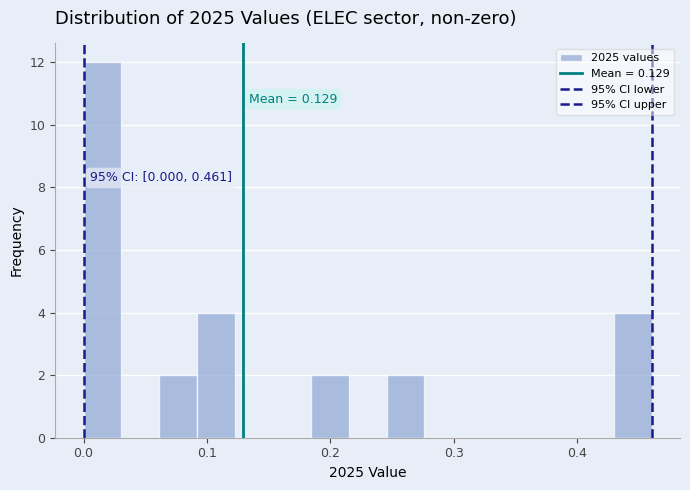

Read against the x-axis, roughly where is the centre of the tallest bar?

0.02